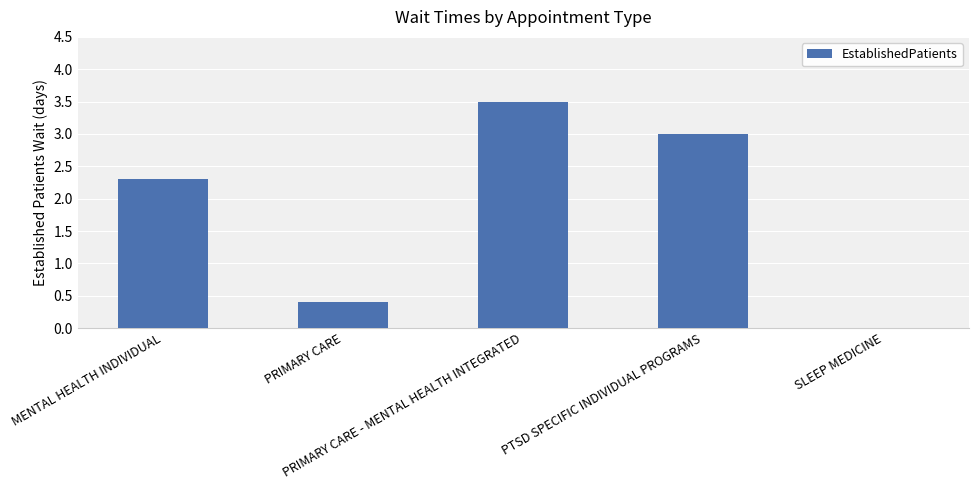

What is the average value?

1.8